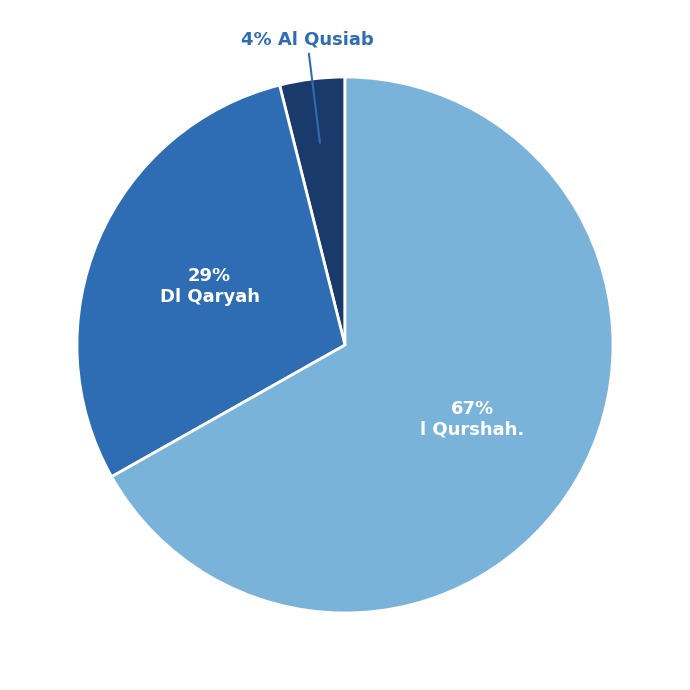

Is there a majority slice in this chart?

Yes